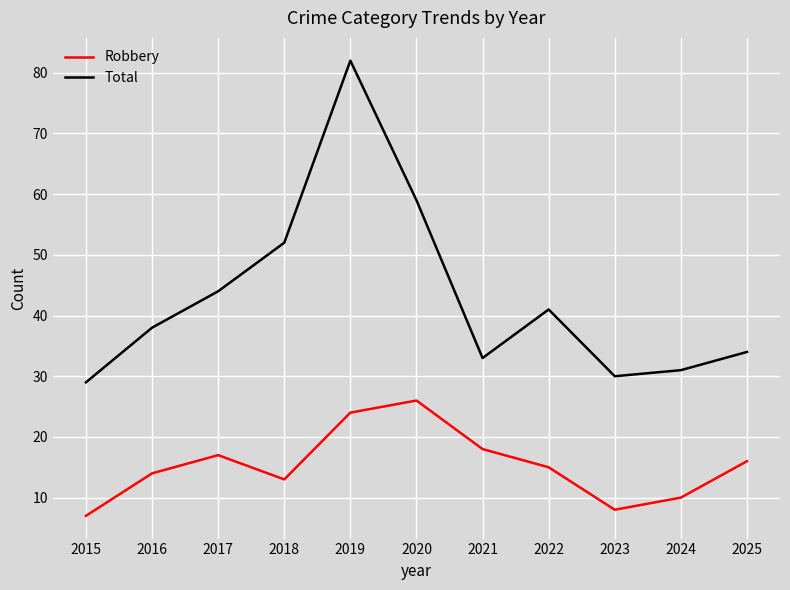

True or false: Total and Robbery intersect in this chart.

False